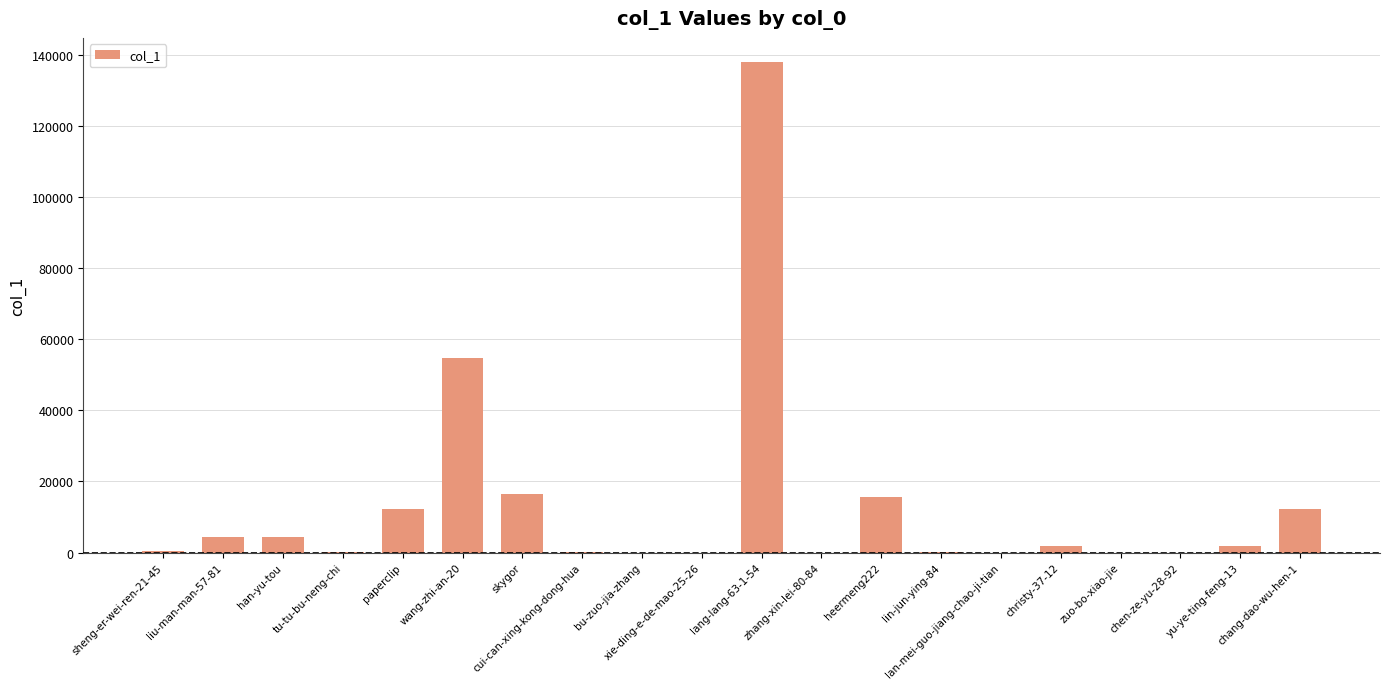

What is the maximum value shown in the chart?

137858